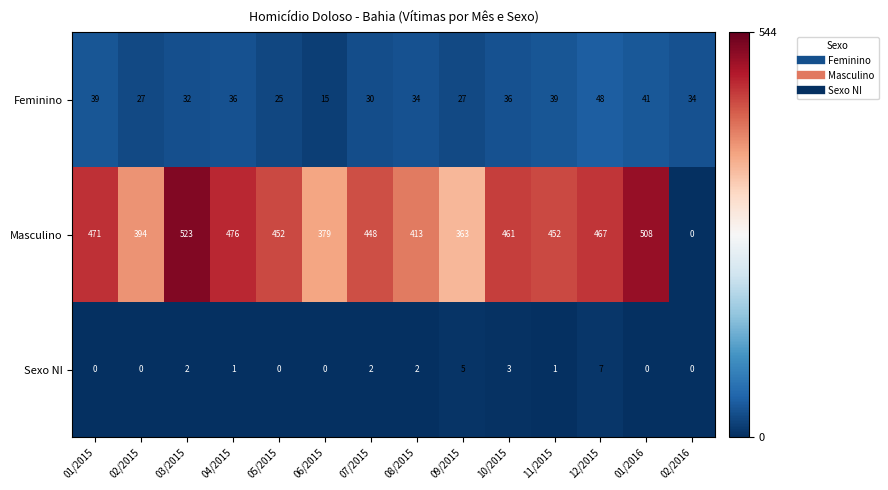

Is it true that Masculino equals 363 at 09/2015?

True